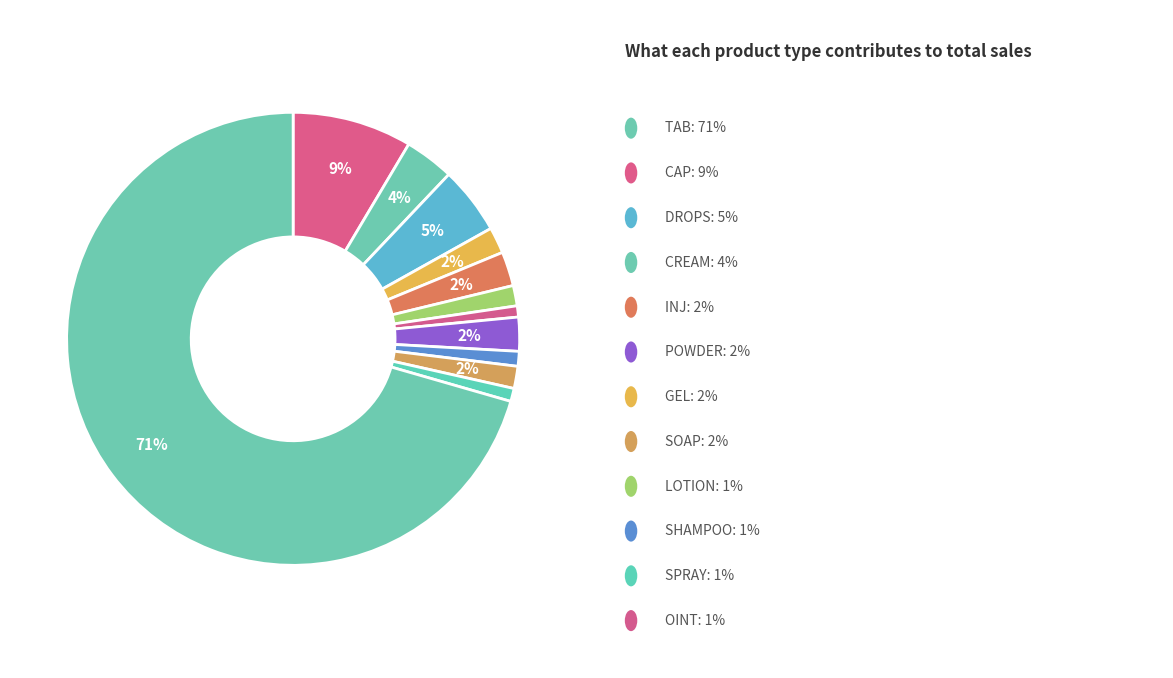

Rank the categories by value from highest to lowest.

TAB, CAP, DROPS, CREAM, INJ, POWDER, GEL, SOAP, LOTION, SHAMPOO, SPRAY, OINT